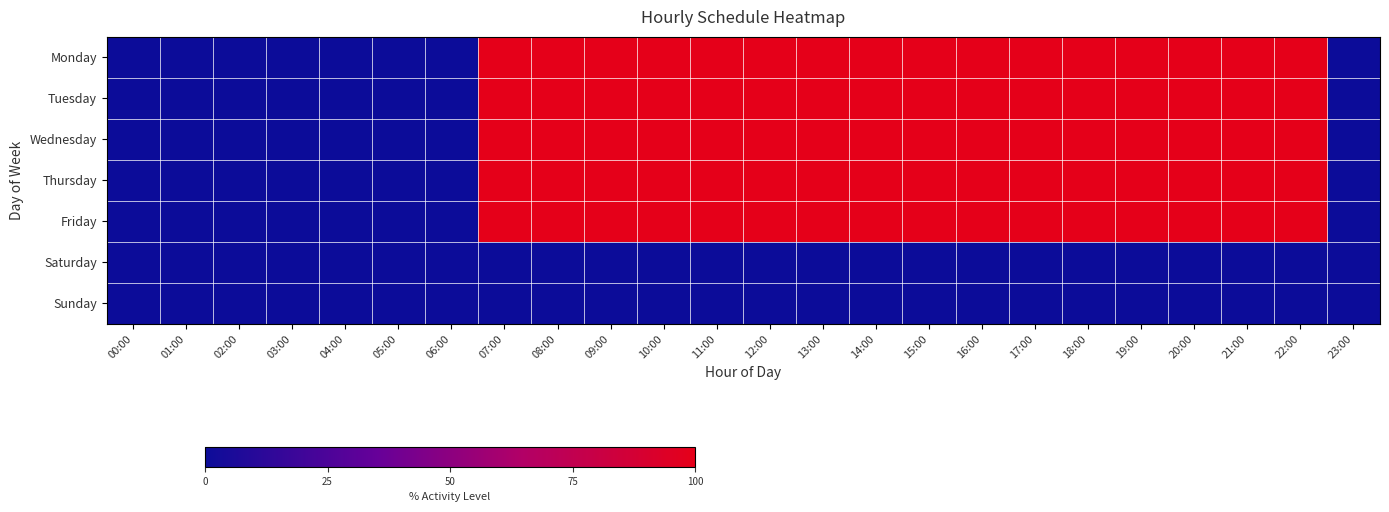

Which series changed the most between 03:00 and 14:00?

Monday